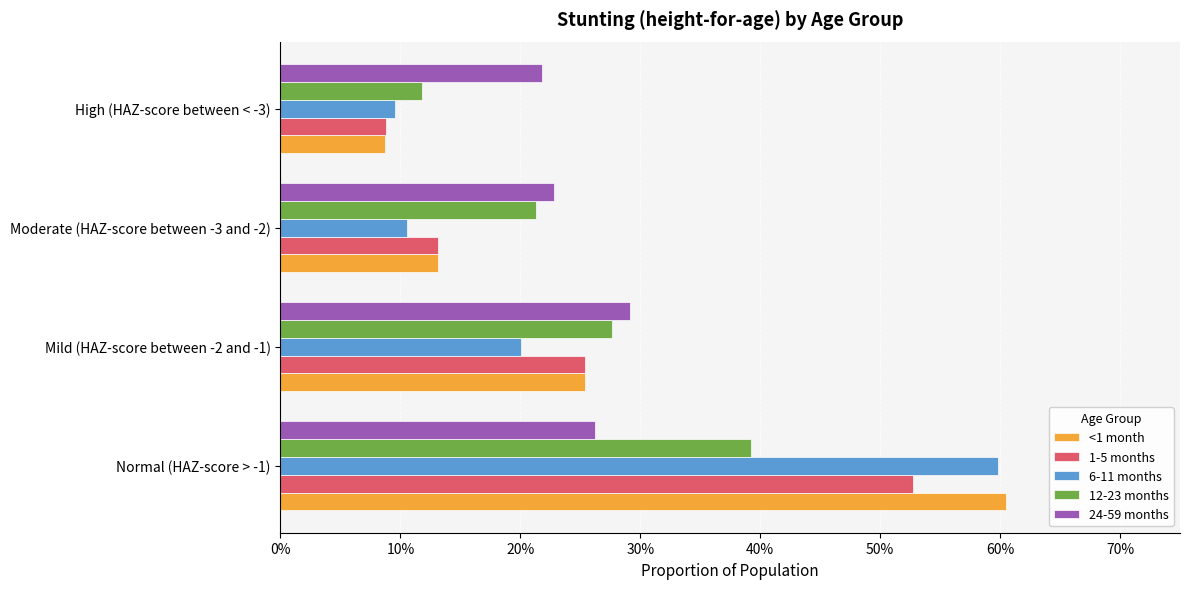

What is the difference between the maximum and second lowest values in the 1-5 months series?

0.4